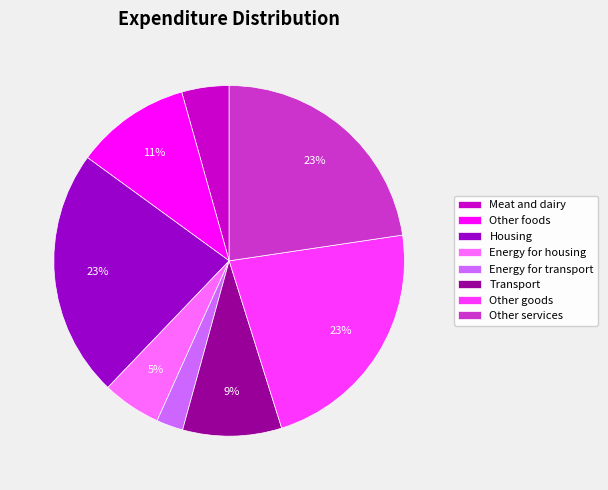

Which has a higher value, Transport or Other goods?

Other goods